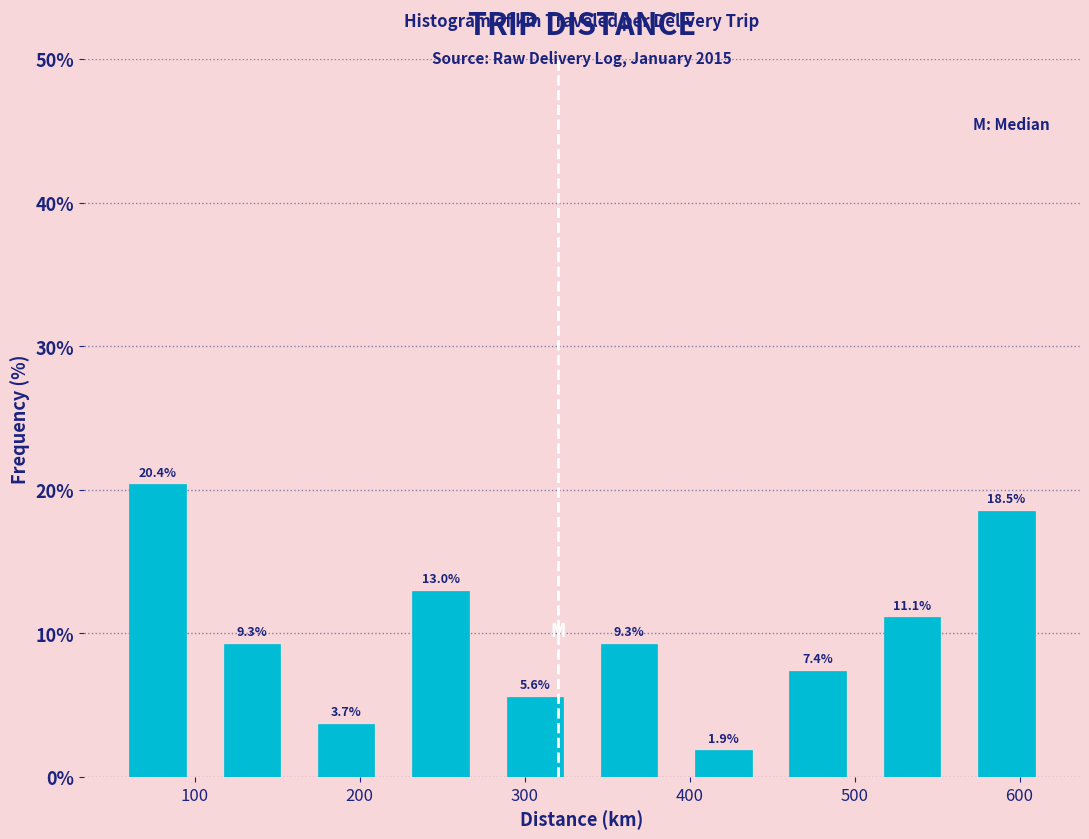

How tall is the bar that spans 510 to 560 on the x-axis? The bar edges are not printed on the chart, so give them approximately, as read against the axis.

11.1